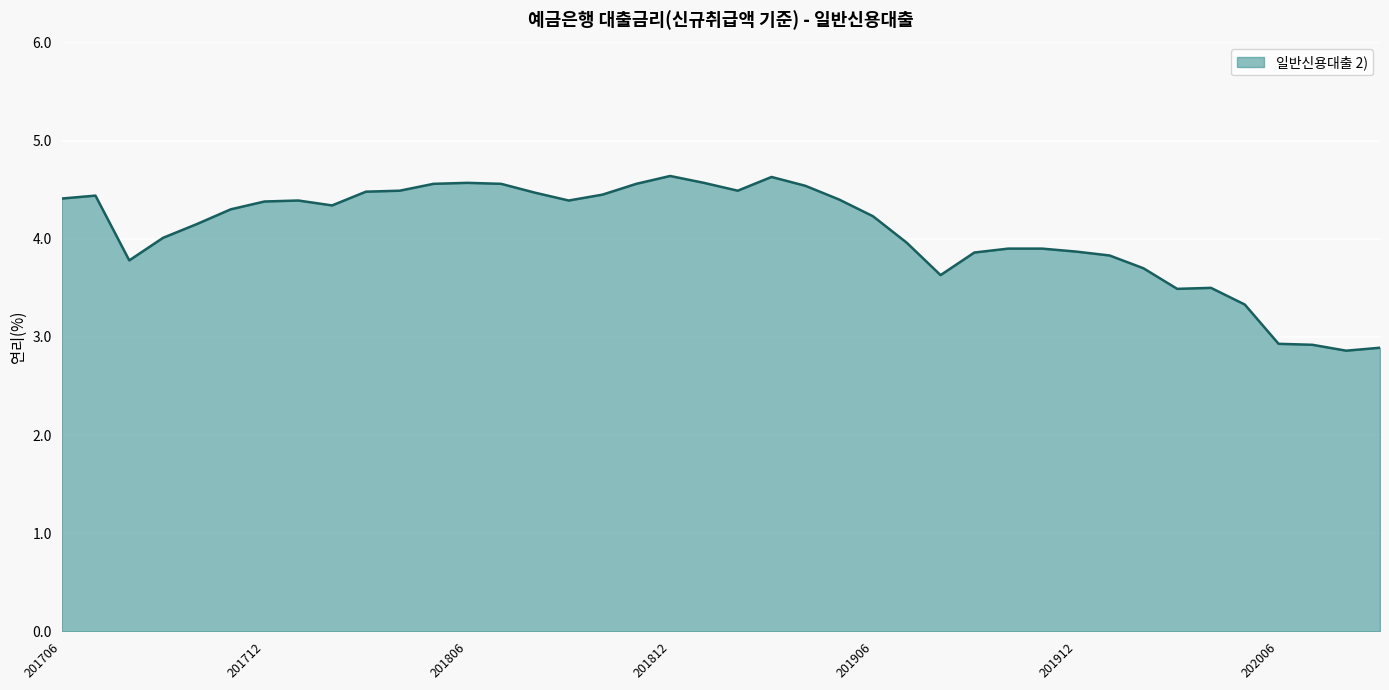

What is the greatest value displayed?

4.6